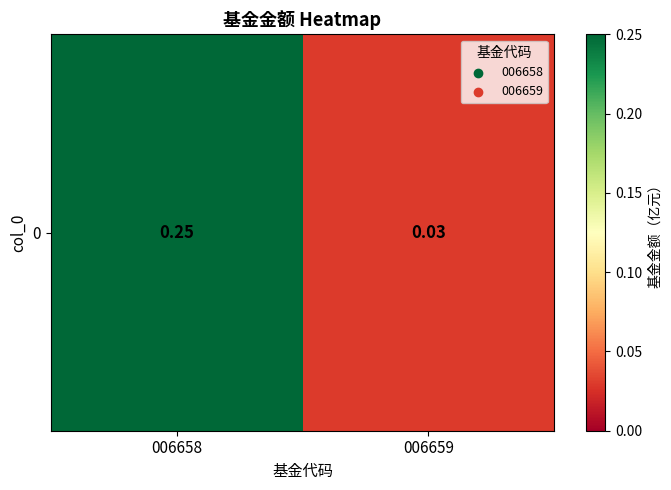

Reading left to right, list all the values displayed in this chart.

0.2	0.0